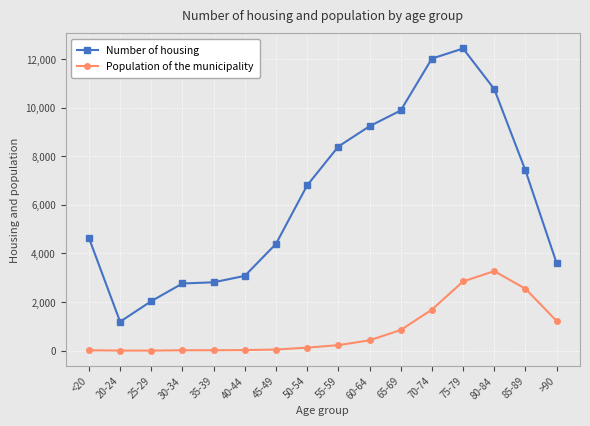

At >90, list the series in order from largest to smallest.

Number of housing, Population of the municipality